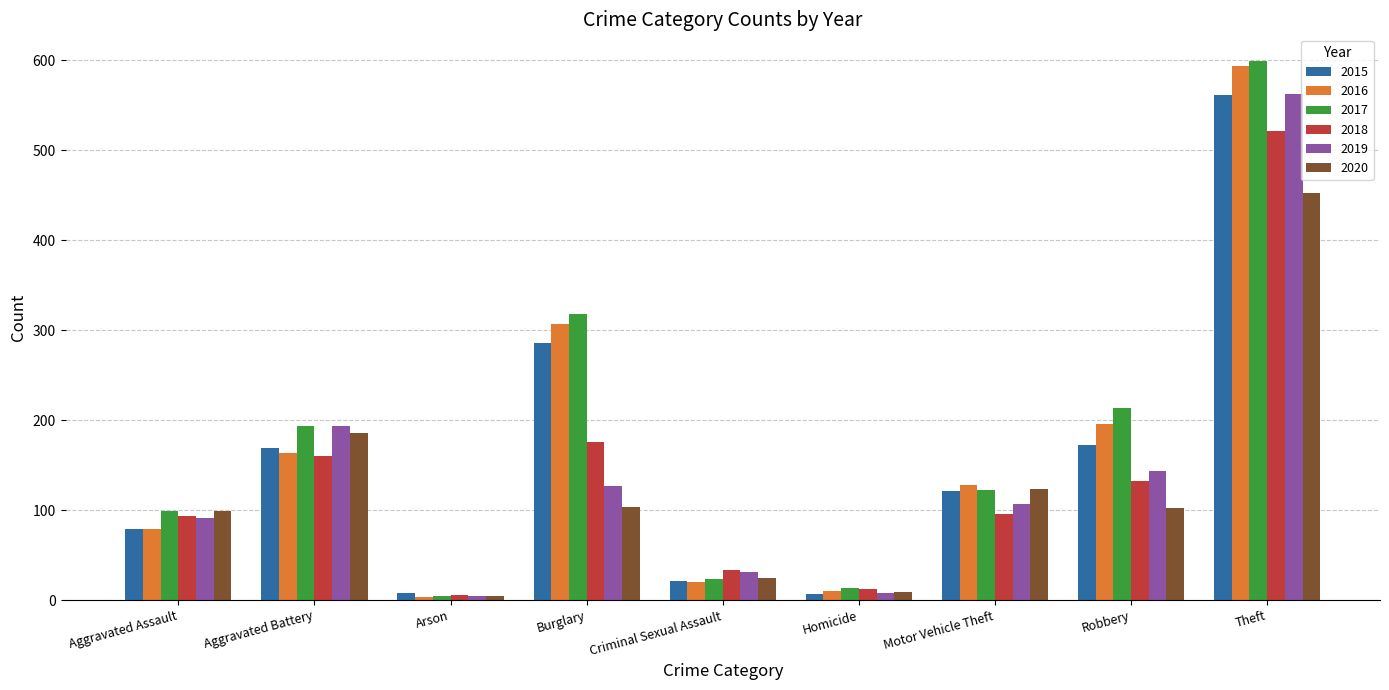

What is the difference between the highest and lowest values at Criminal Sexual Assault?

13